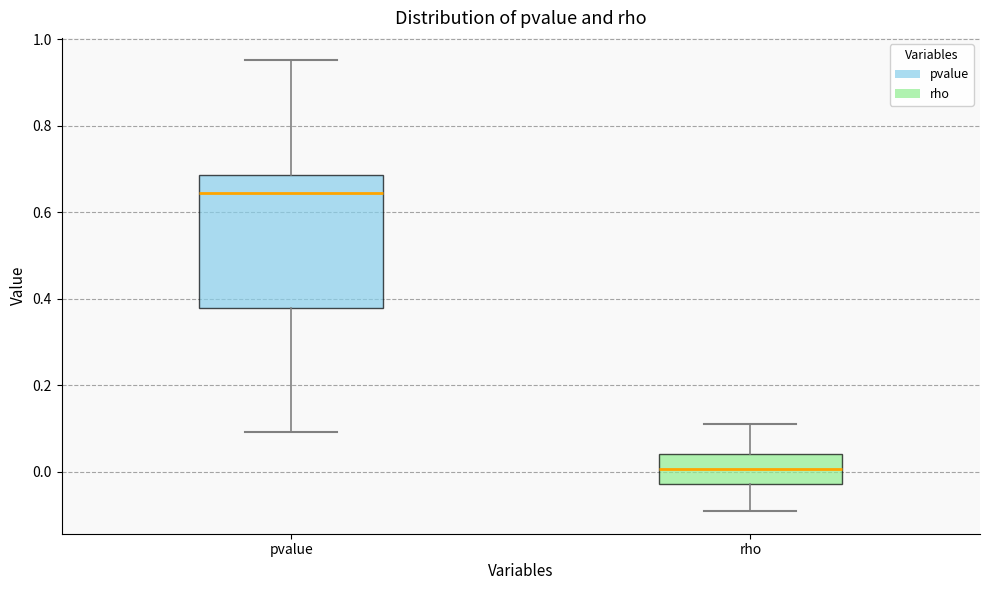

Reading left to right, read every box against the y-axis: the position of its median line, the range the box covers, and the ends of its whiskers. The values are not printed on the chart, so give them approximately, as read against the axis.

pvalue: median 0.64, box 0.38 to 0.68, whiskers 0.10 to 0.96
rho: median 0.00, box -0.02 to 0.04, whiskers -0.10 to 0.12